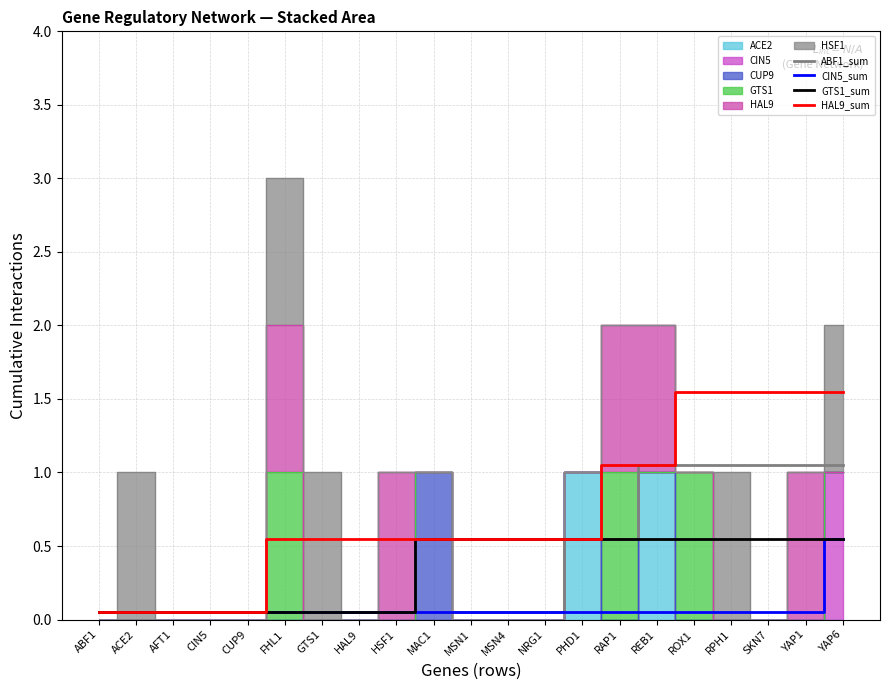

Does the chart display data point markers on the line(s)?

No